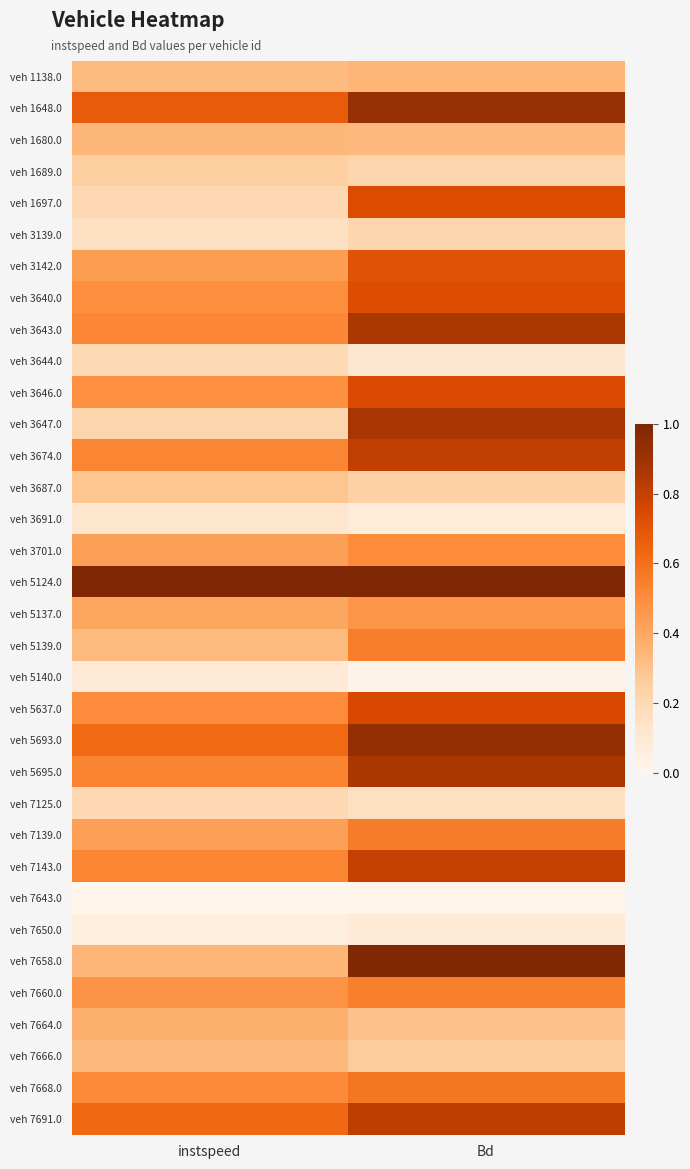

At Bd, list the series in order from smallest to largest.

veh 7643.0, veh 5140.0, veh 3691.0, veh 7650.0, veh 3644.0, veh 7125.0, veh 3139.0, veh 1689.0, veh 3687.0, veh 7666.0, veh 7664.0, veh 1680.0, veh 1138.0, veh 5137.0, veh 3701.0, veh 7660.0, veh 5139.0, veh 7139.0, veh 7668.0, veh 3142.0, veh 3640.0, veh 1697.0, veh 3646.0, veh 5637.0, veh 7143.0, veh 3674.0, veh 7691.0, veh 3643.0, veh 5695.0, veh 3647.0, veh 1648.0, veh 5693.0, veh 7658.0, veh 5124.0